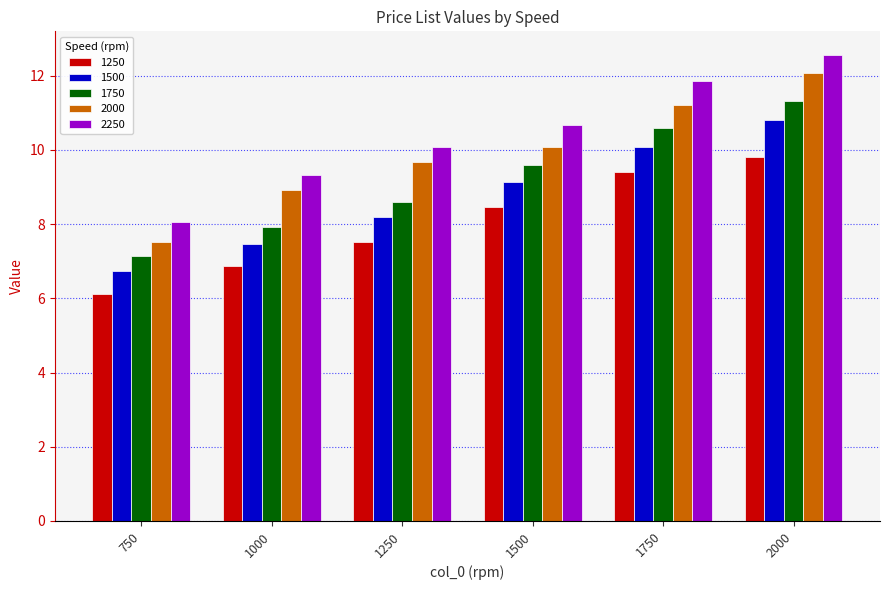

Where does the 1500 series first go above 9?

1500